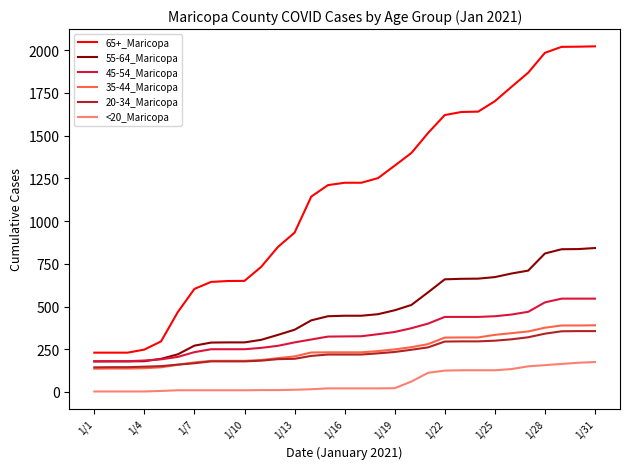

What is the minimum value for <20_Maricopa?

3